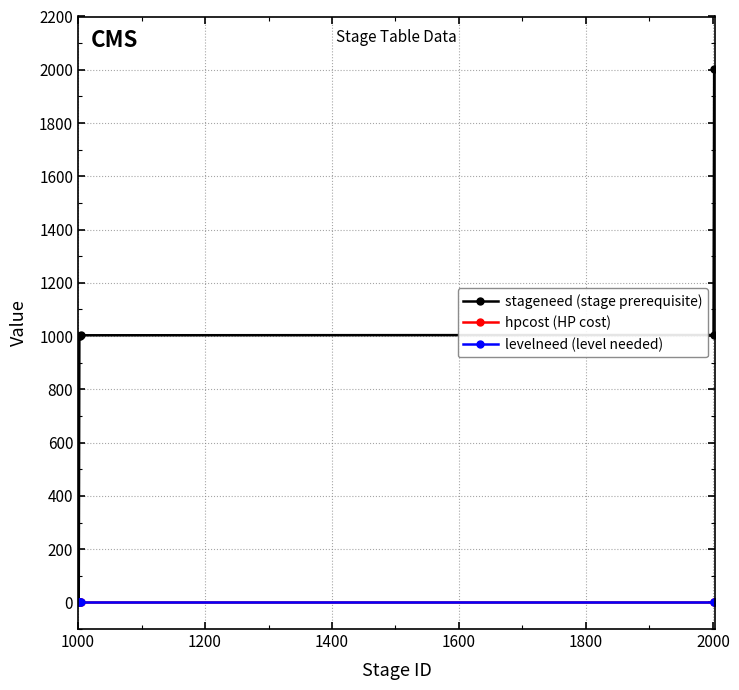

Which series has the largest total across all categories?

stageneed (stage prerequisite)